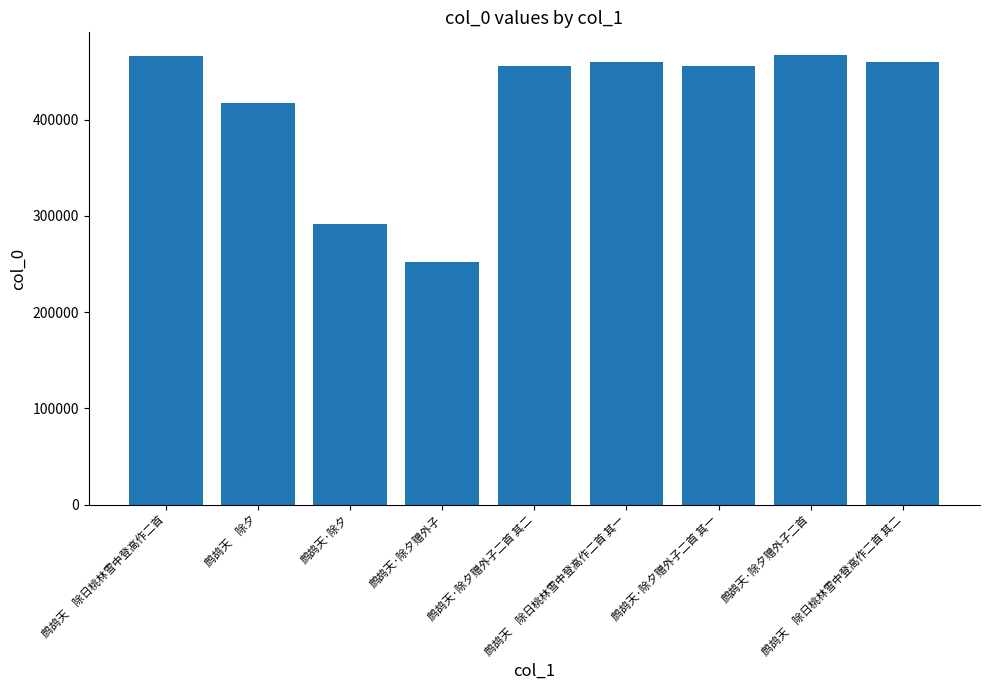

What is the sum of all values?

3726014